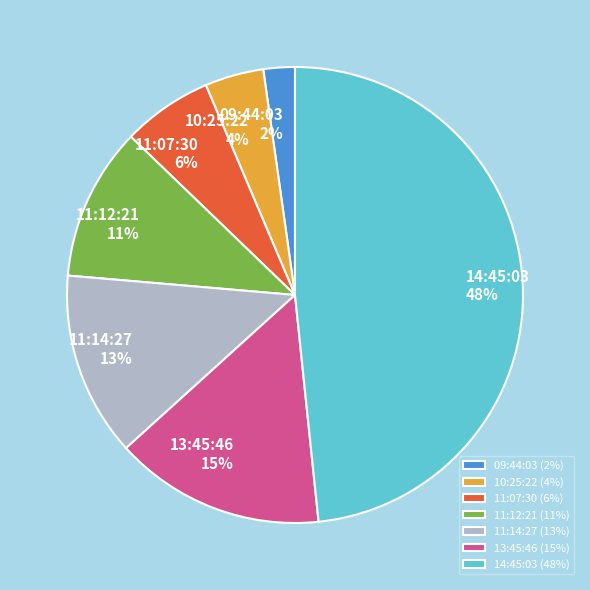

What is the ratio of the value at 11:07:30 to the value at 14:45:03?

0.1